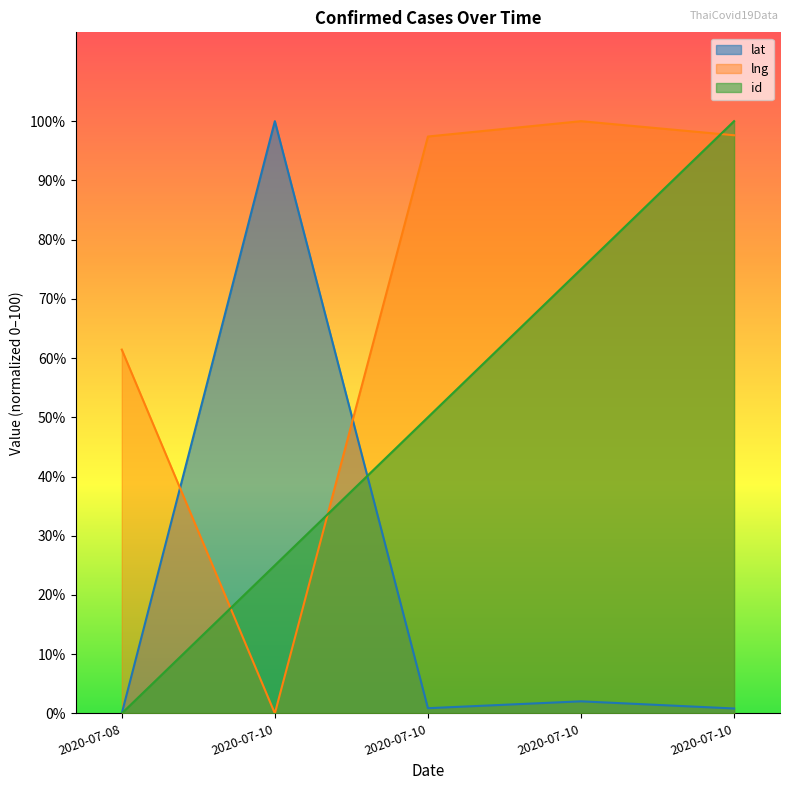

At 2020-07-10, list the series in order from largest to smallest.

lat, id, lng